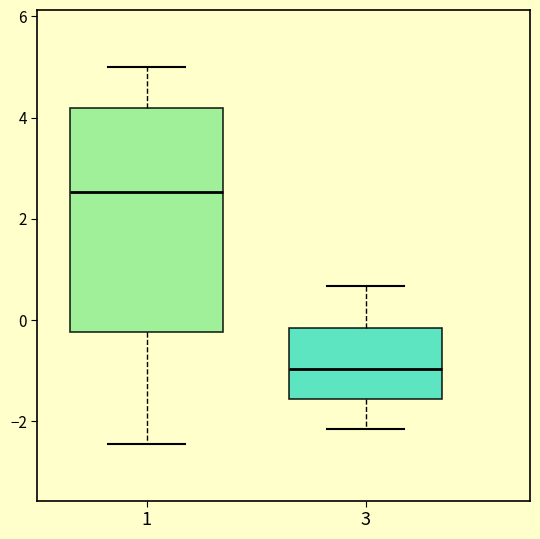

Reading left to right, read every box against the y-axis: the position of its median line, the range the box covers, and the ends of its whiskers. The values are not printed on the chart, so give them approximately, as read against the axis.

1: median 2.6, box -0.2 to 4.2, whiskers -2.4 to 5.0
3: median -1.0, box -1.6 to -0.2, whiskers -2.2 to 0.6